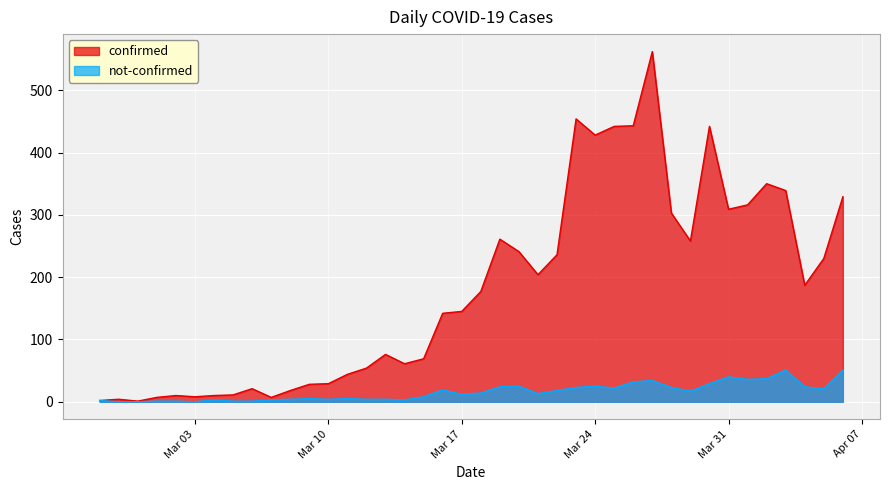

What position from the left is 2020-03-27?

30